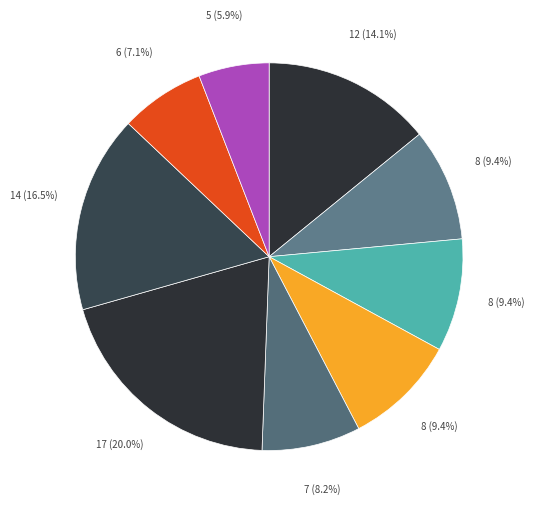

Count the number of slices in the pie.

9